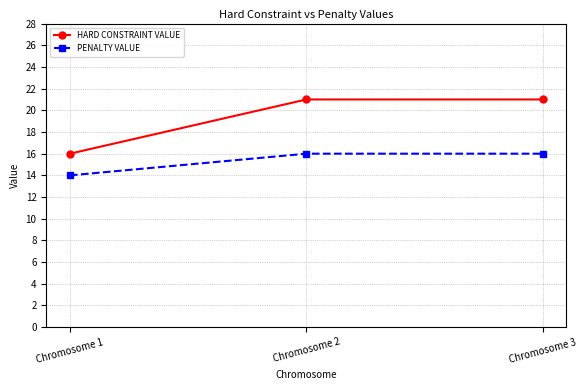

What is the value of the PENALTY VALUE point at the 2nd from the left?

16